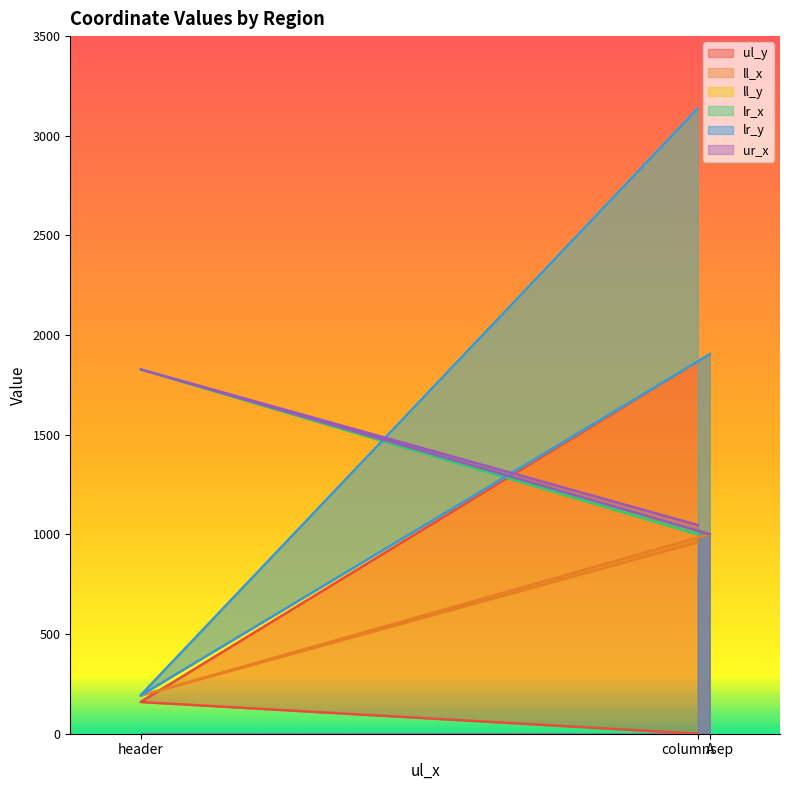

How many data points in ur_x are less than 1047?

1